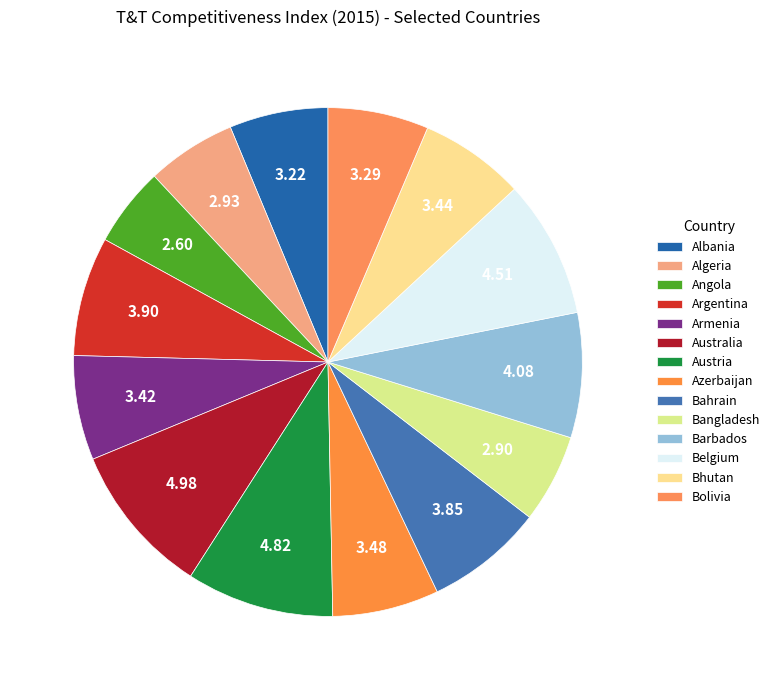

How much of the chart is everything except Bangladesh?

94.4%